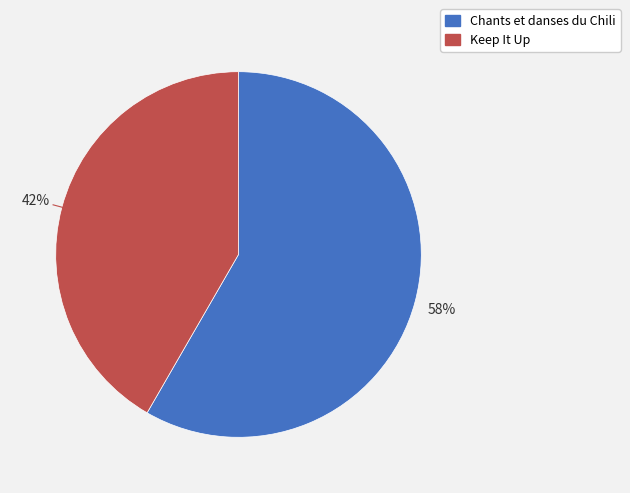

Is it true that Chants et danses du Chili is 58% of the pie?

True